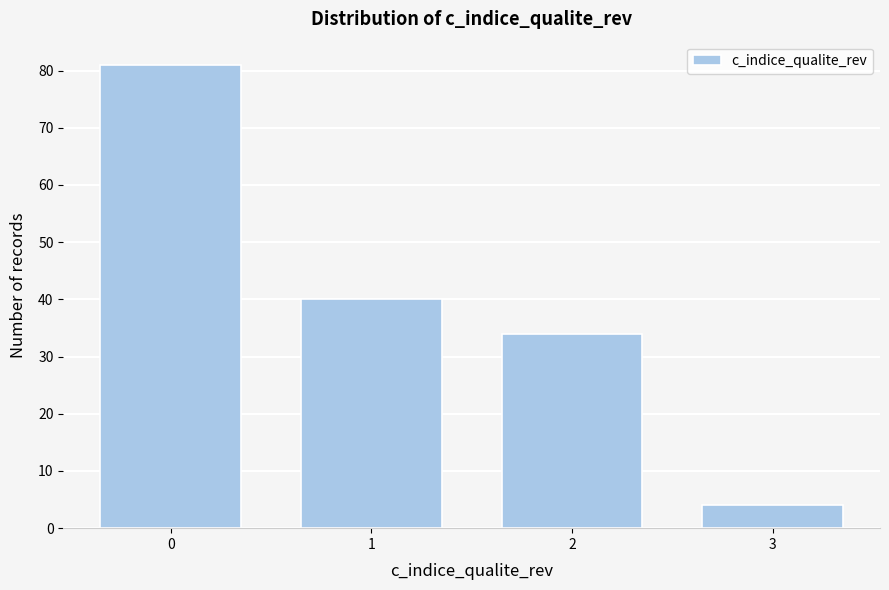

Reading right to left, what are all the values shown in this chart?

4	34	40	81